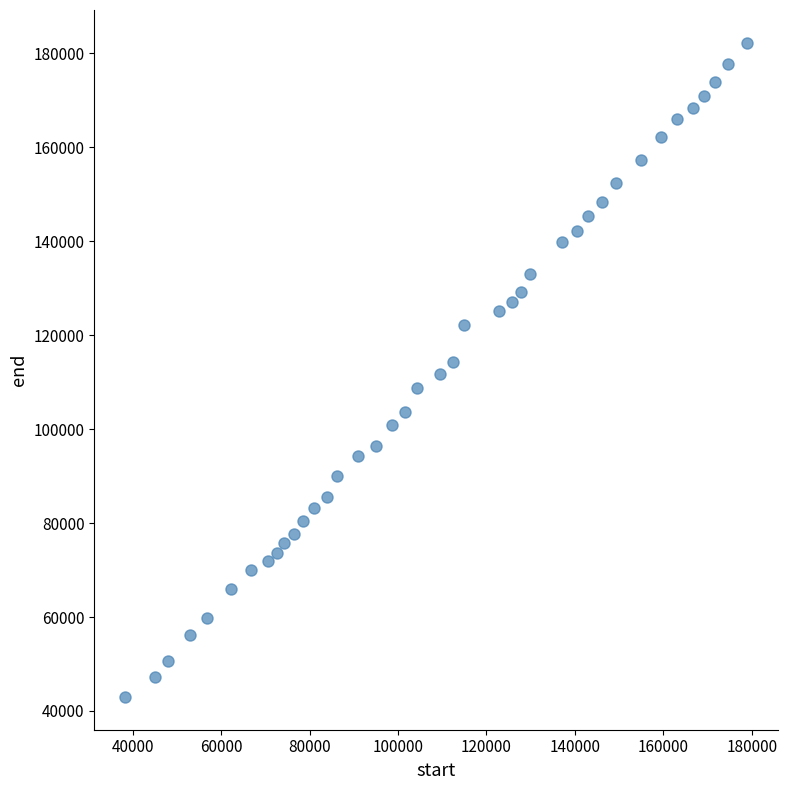

What is the range of X values (max minus min)?

140540